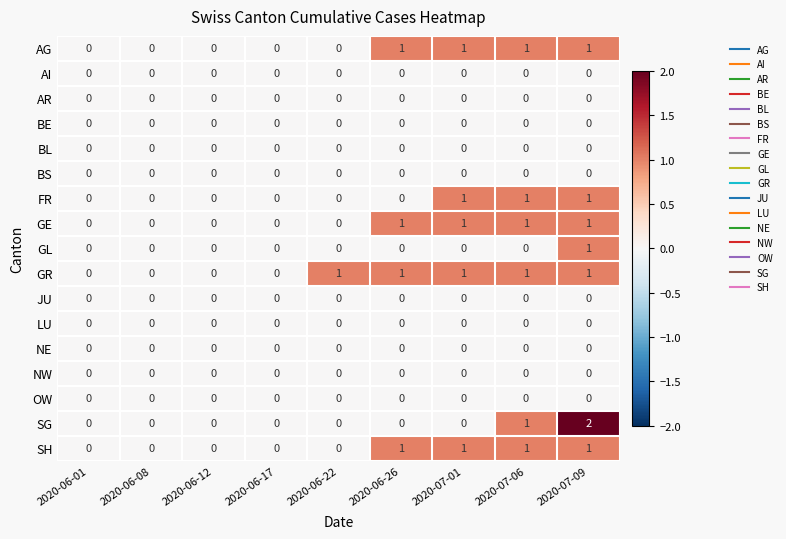

What is the difference between the highest and lowest values at 2020-06-26?

1